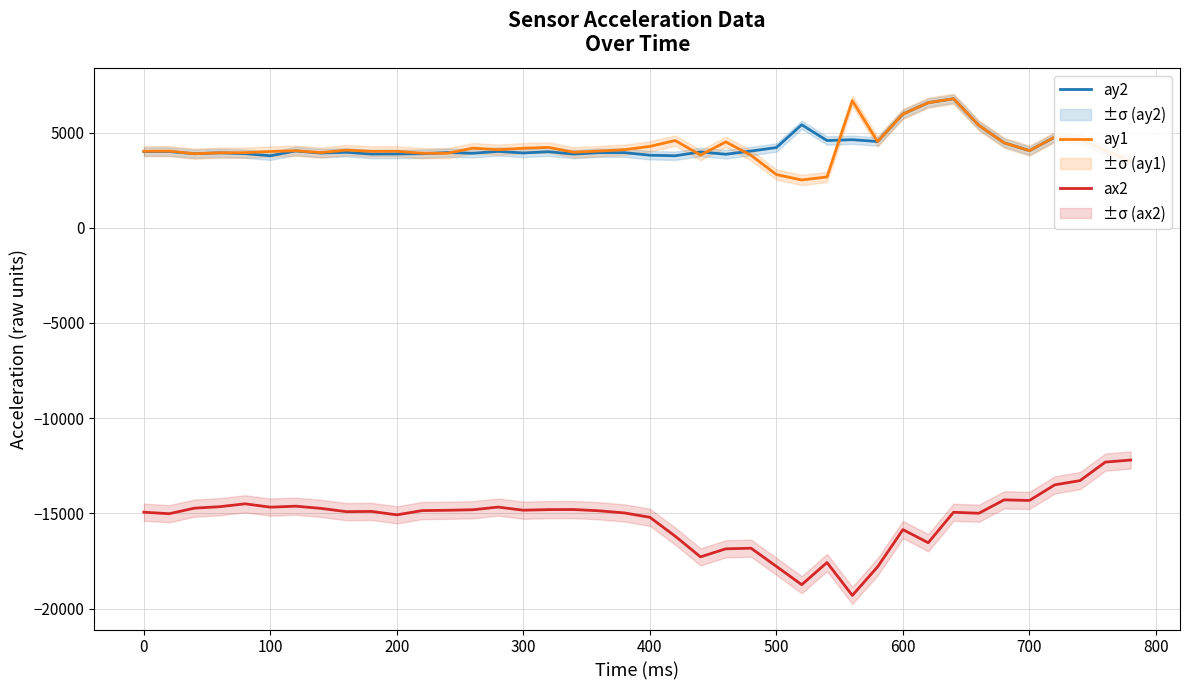

Does the chart display data point markers on the line(s)?

No